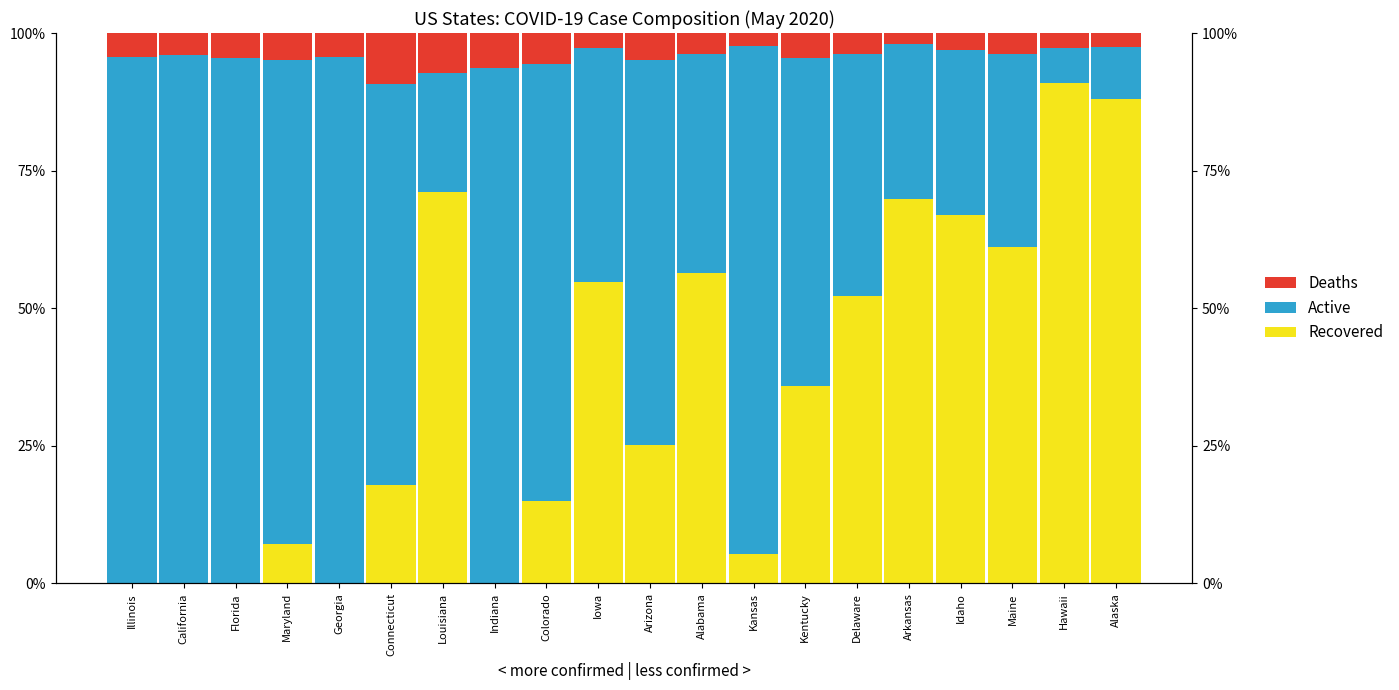

How many values in the Recovered series exceed 35?

10